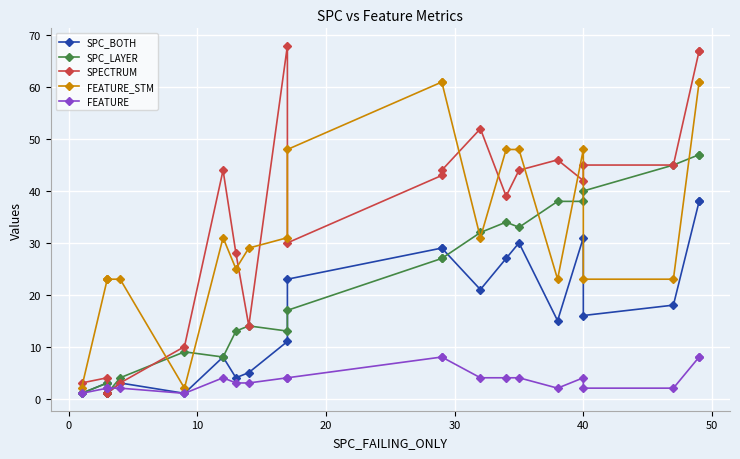

Does the chart display data point markers on the line(s)?

Yes